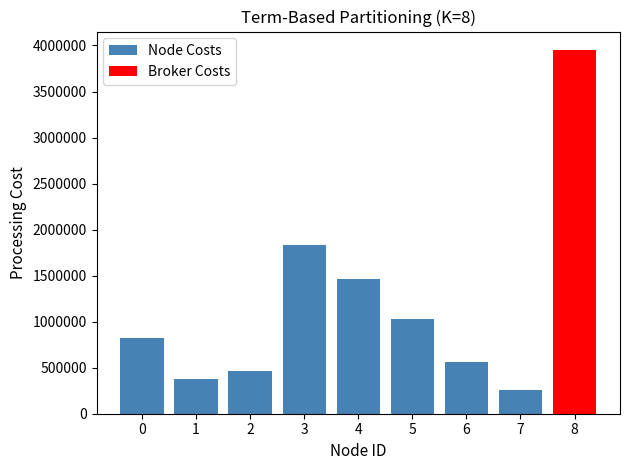

At which category does the chart reach its minimum across all series?

7